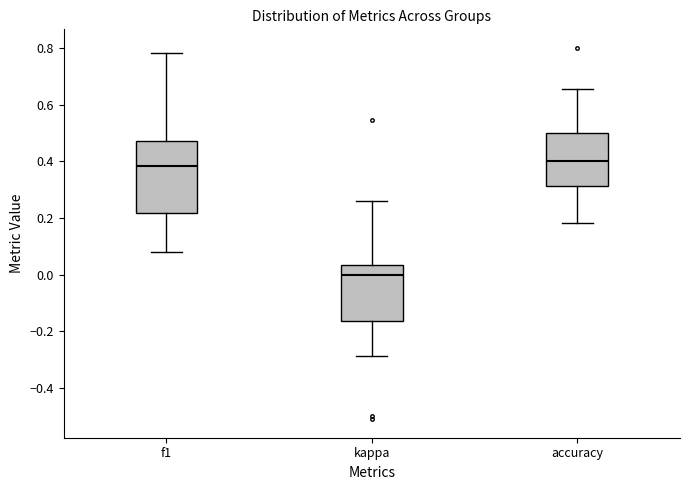

Which box has the lowest median line?

kappa